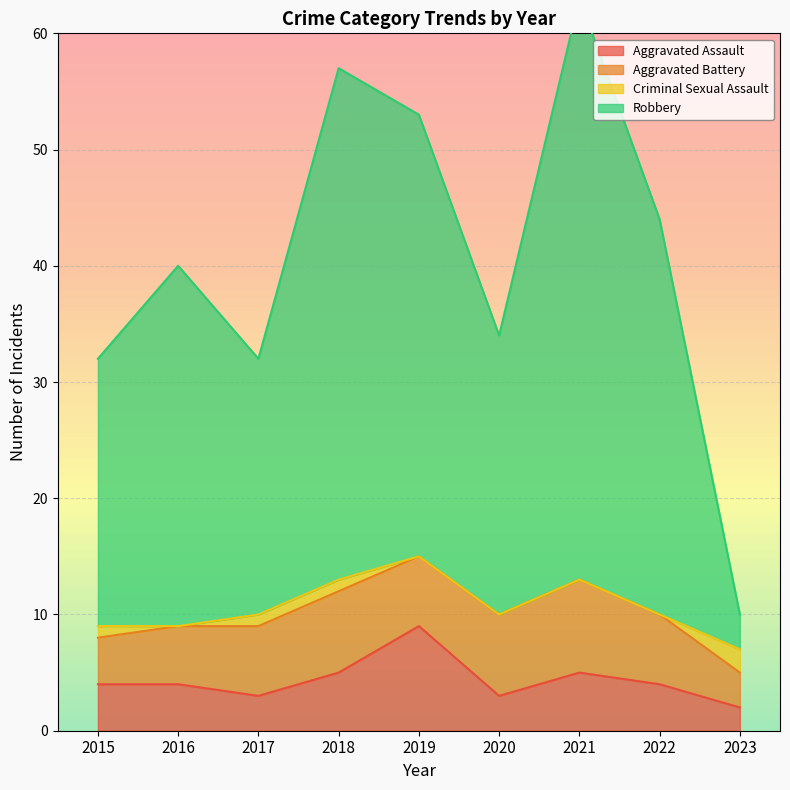

Is it true that Aggravated Assault equals 5 at 2018?

True